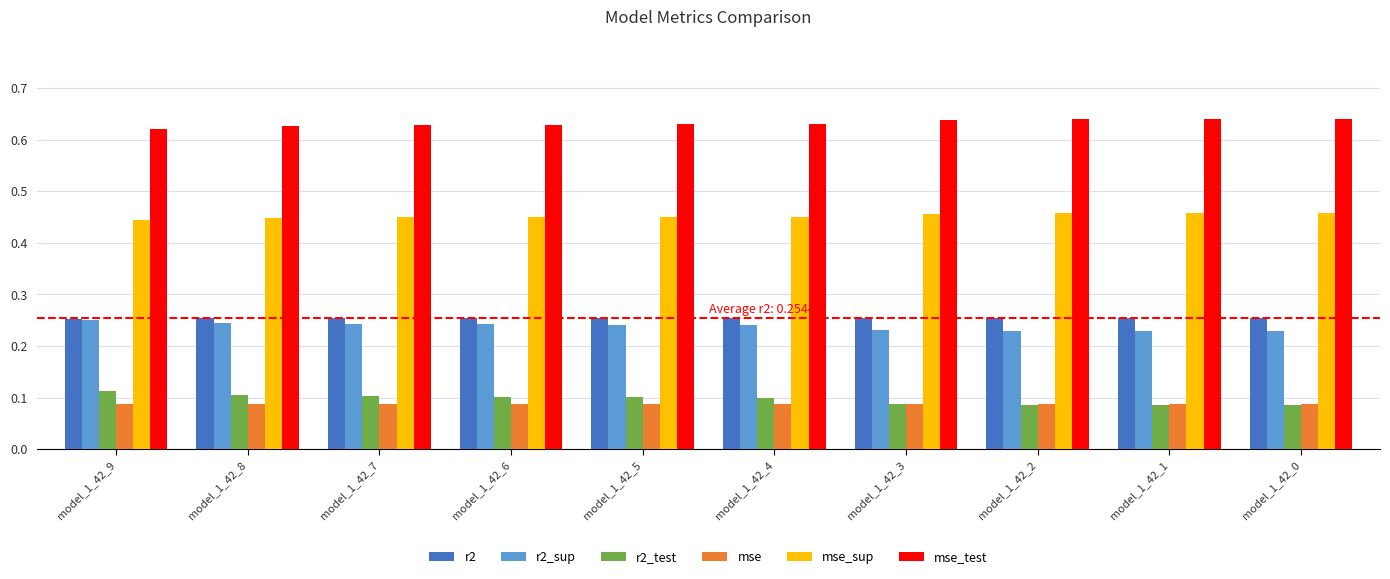

True or false: r2_test has a value of 0.1 at model_1_42_3.

True